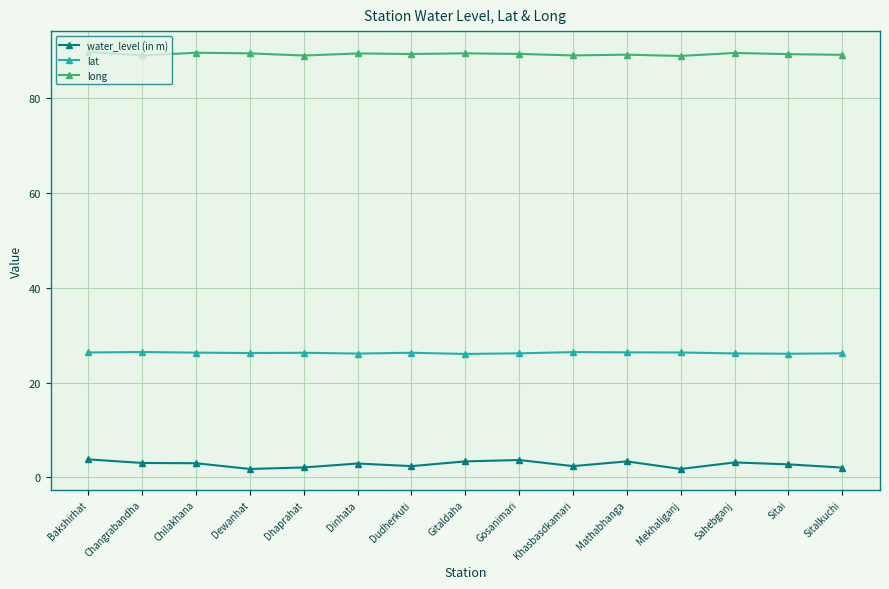

List the series in order of their overall mean, highest first.

long, lat, water_level (in m)